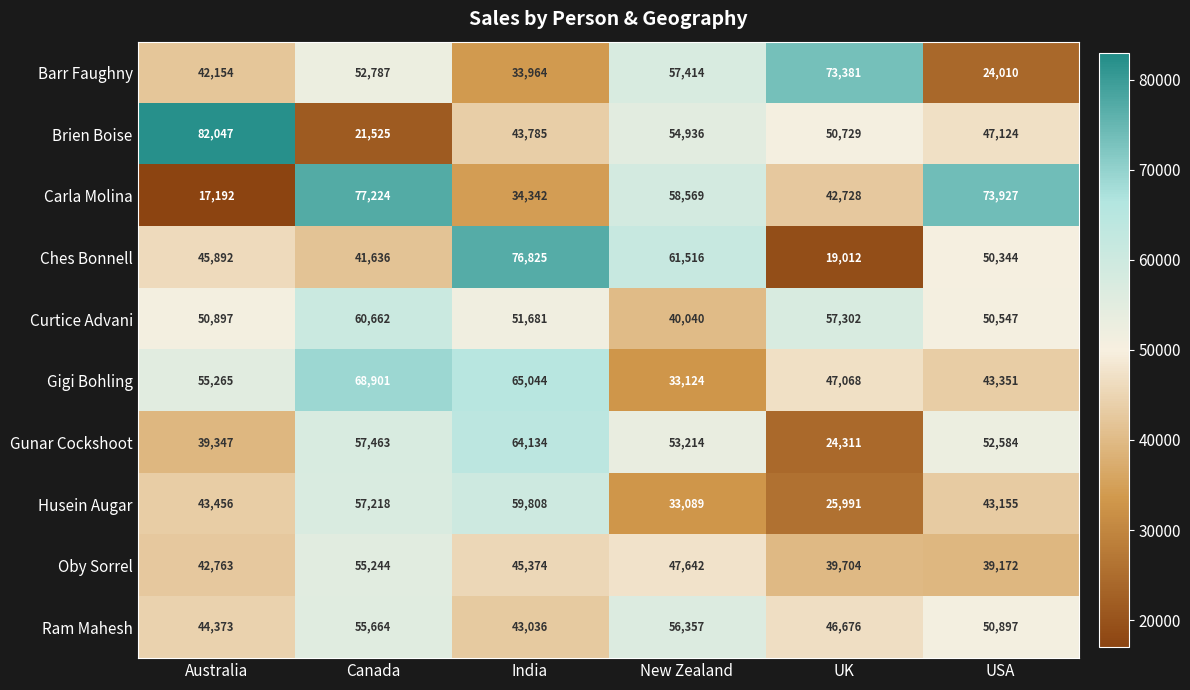

Which series has the widest spread of values?

Brien Boise